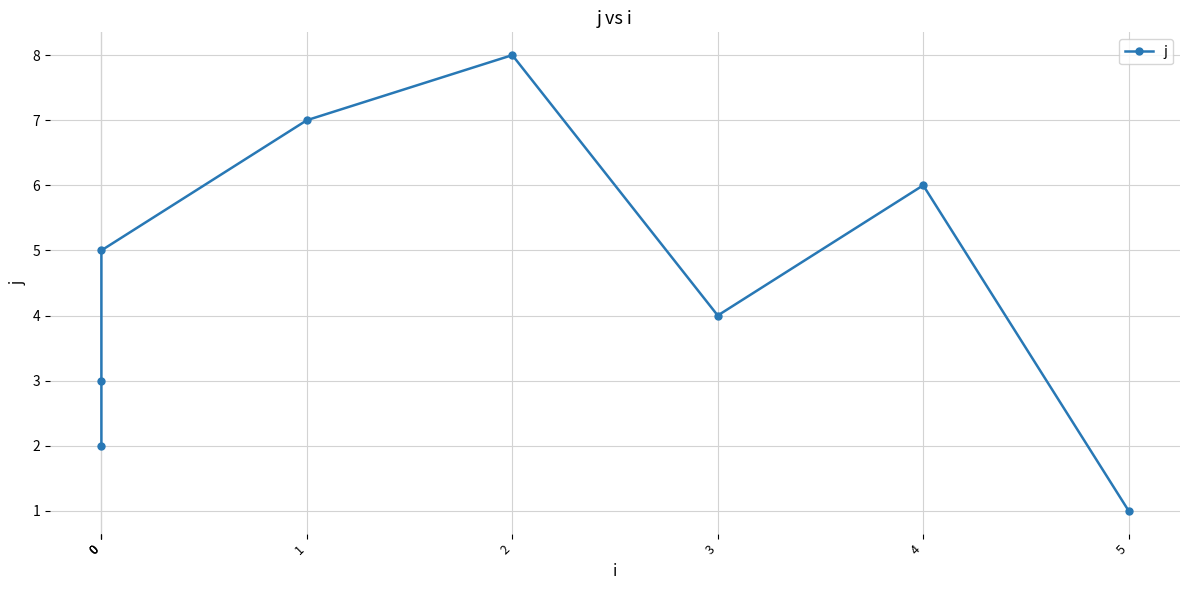

Reading left to right, transcribe all the data shown in this chart.

0=2	0=3	0=5	1=7	2=8	3=4	4=6	5=1